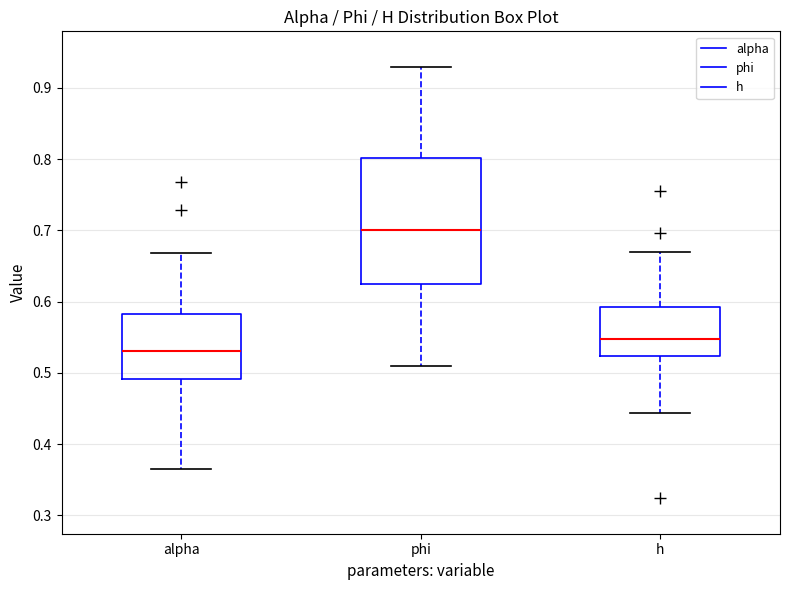

Reading left to right, transcribe this box plot: for each box, give where its median line is, the range the box spans, and where its two whiskers end, as read against the y-axis. The values are not printed on the chart, so give them approximately, as read against the axis.

alpha: median 0.53, box 0.49 to 0.58, whiskers 0.37 to 0.67
phi: median 0.70, box 0.62 to 0.80, whiskers 0.51 to 0.93
h: median 0.55, box 0.52 to 0.59, whiskers 0.44 to 0.67